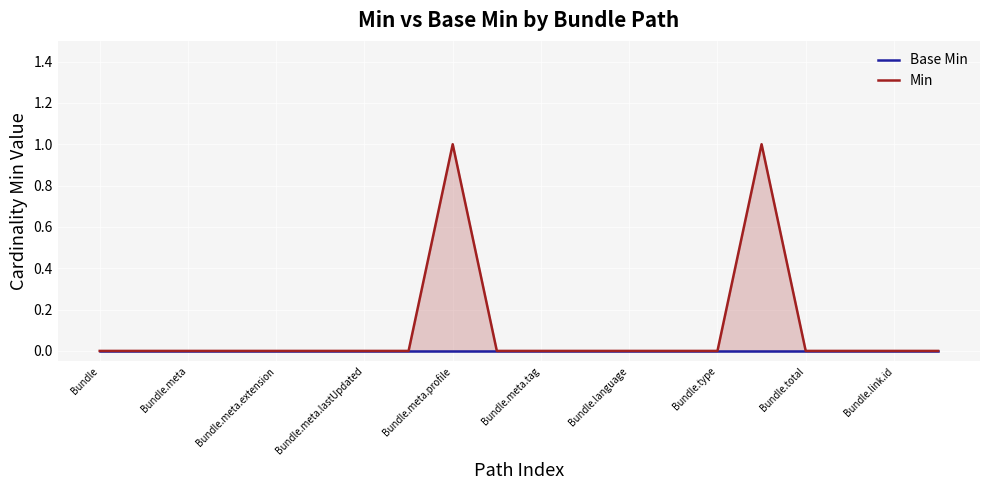

Count the number of categories in the chart.

20